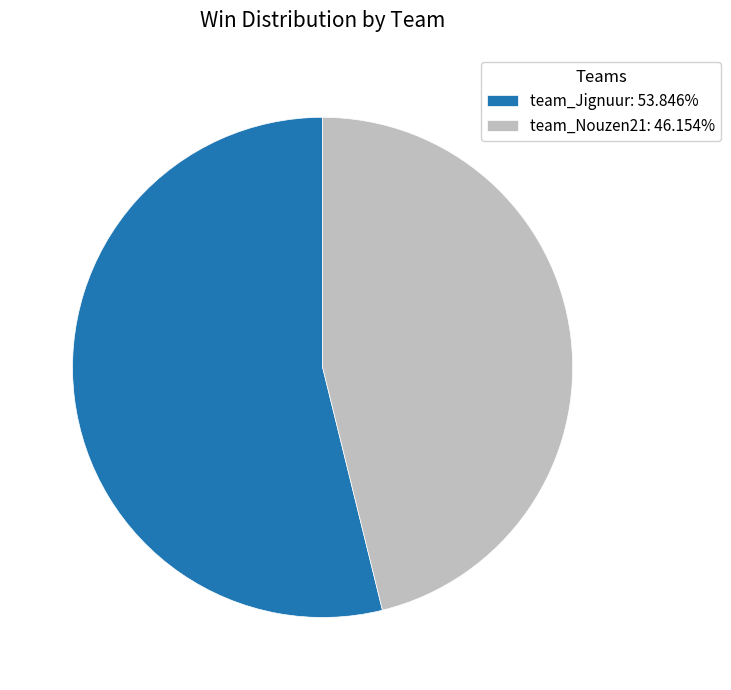

True or false: team_Nouzen21 accounts for 46% of the total.

True